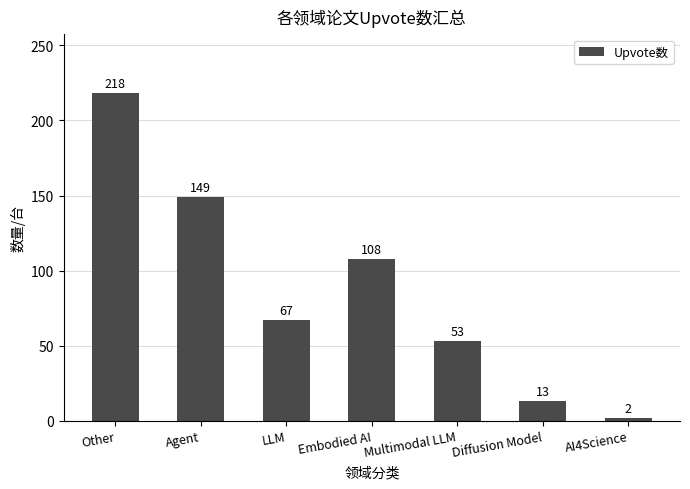

The value at Agent is 149. True or false?

True